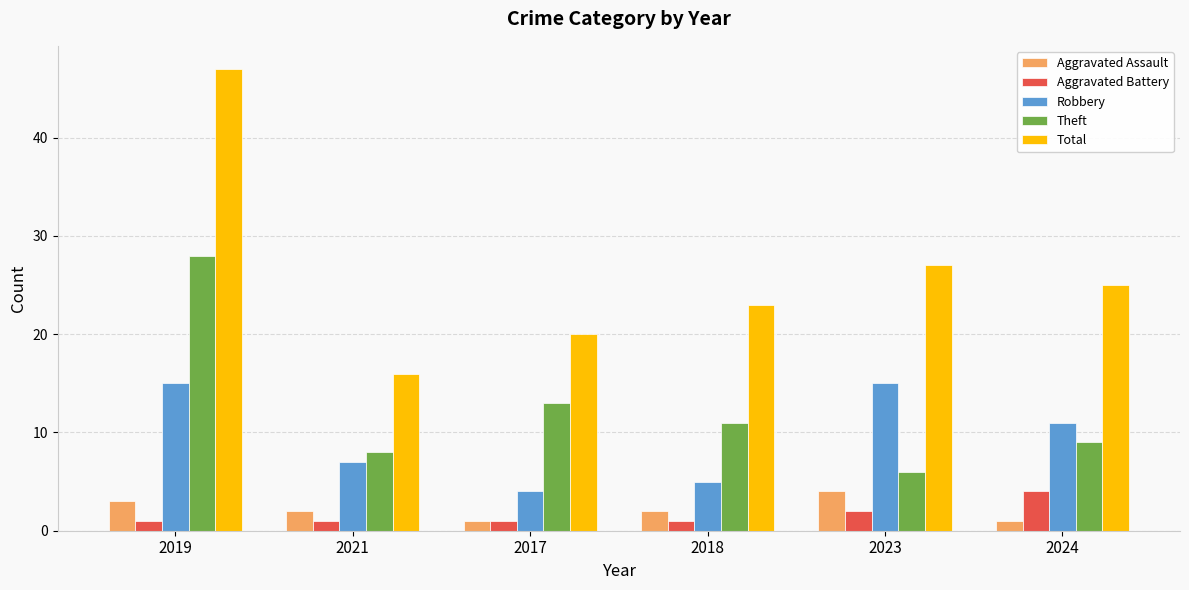

At which label is Aggravated Battery closest to 2?

2023